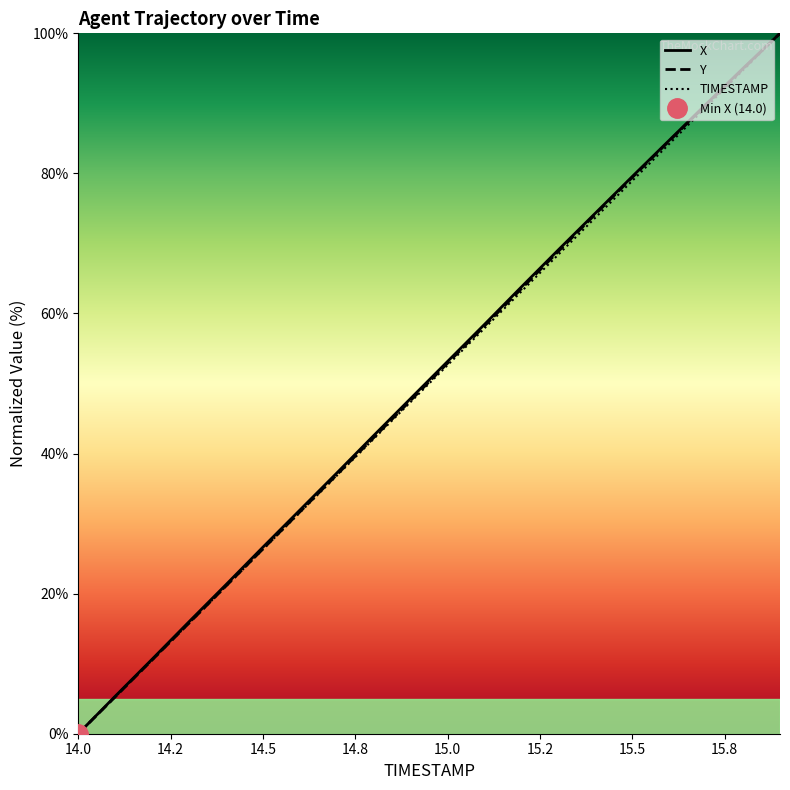

True or false: Y and TIMESTAMP intersect in this chart.

False